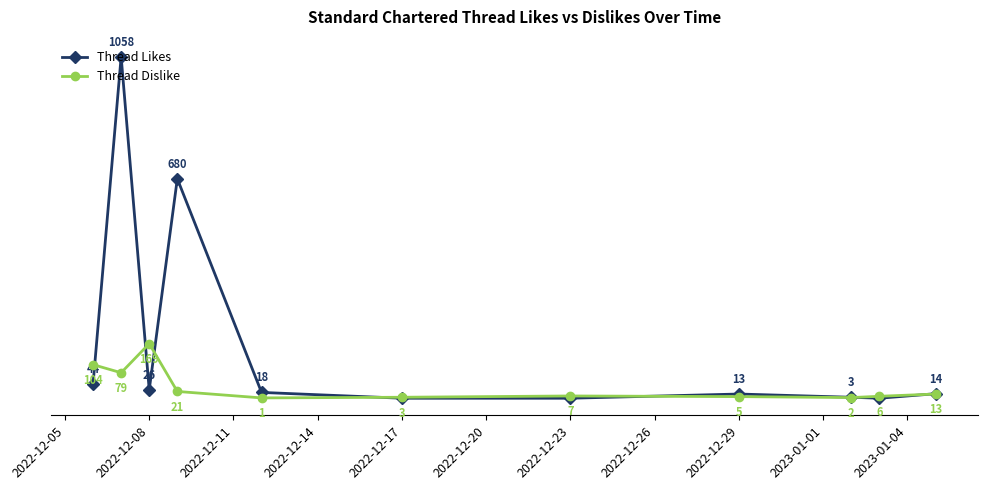

Which series has the largest range (max minus min)?

Thread Likes